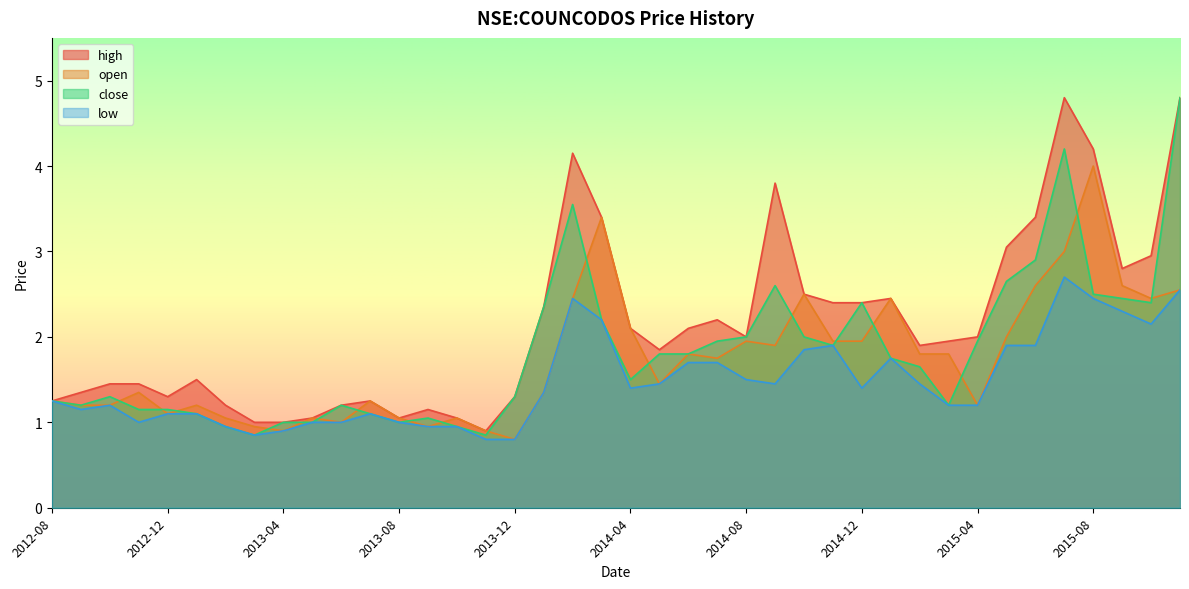

What is the maximum value for low?

2.7